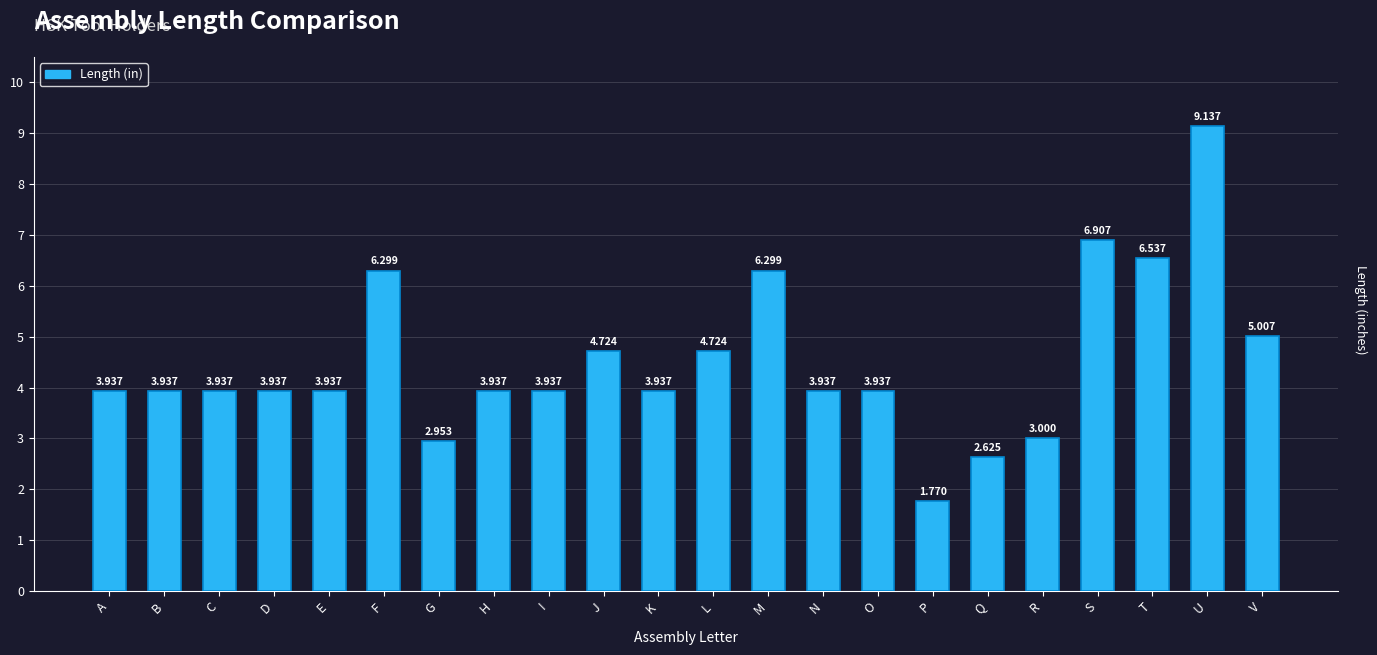

The chart shows a value of 6.3 at F. True or false?

True